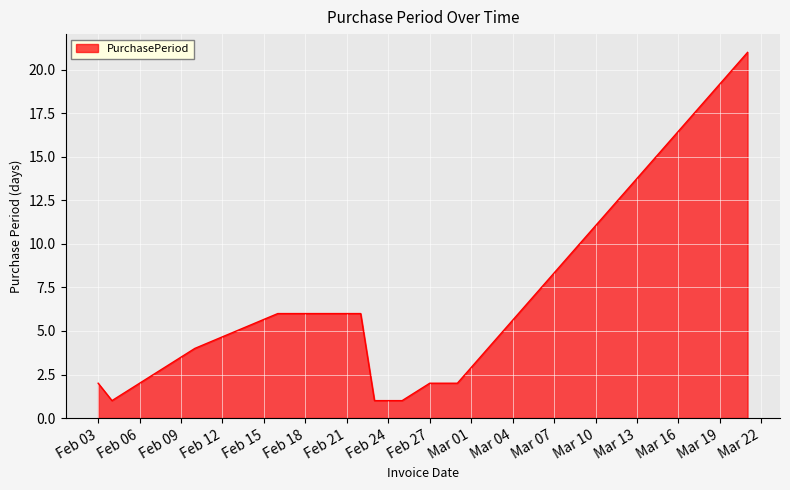

What is the maximum value shown in the chart?

21